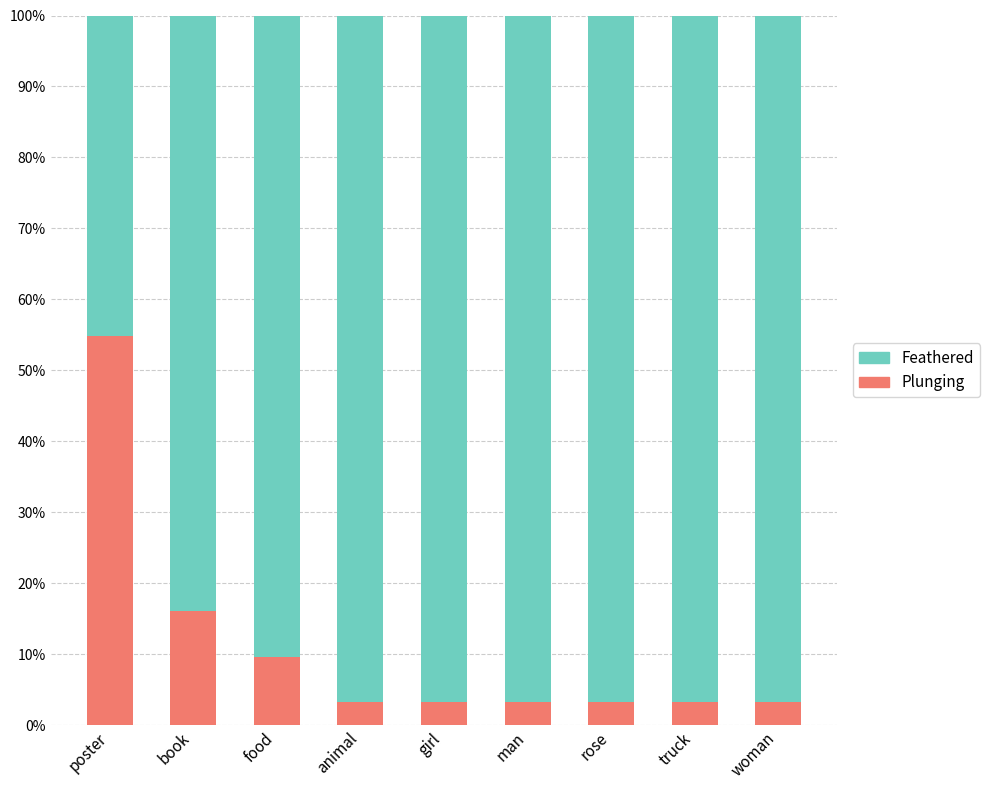

Which category has the highest value in the Plunging series?

poster